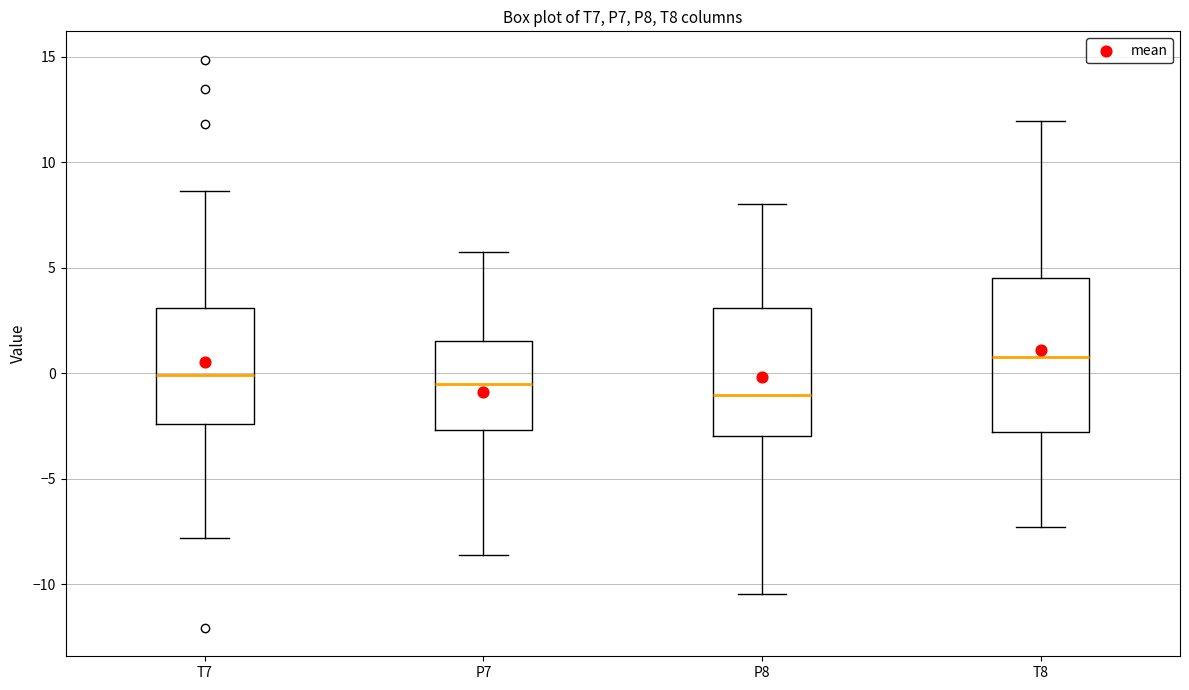

Reading left to right, read every box against the y-axis: the position of its median line, the range the box covers, and the ends of its whiskers. The values are not printed on the chart, so give them approximately, as read against the axis.

T7: median 0.0, box -2.5 to 3.0, whiskers -8.0 to 8.5
P7: median -0.5, box -2.5 to 1.5, whiskers -8.5 to 5.5
P8: median -1.0, box -3.0 to 3.0, whiskers -10.5 to 8.0
T8: median 1.0, box -3.0 to 4.5, whiskers -7.5 to 12.0